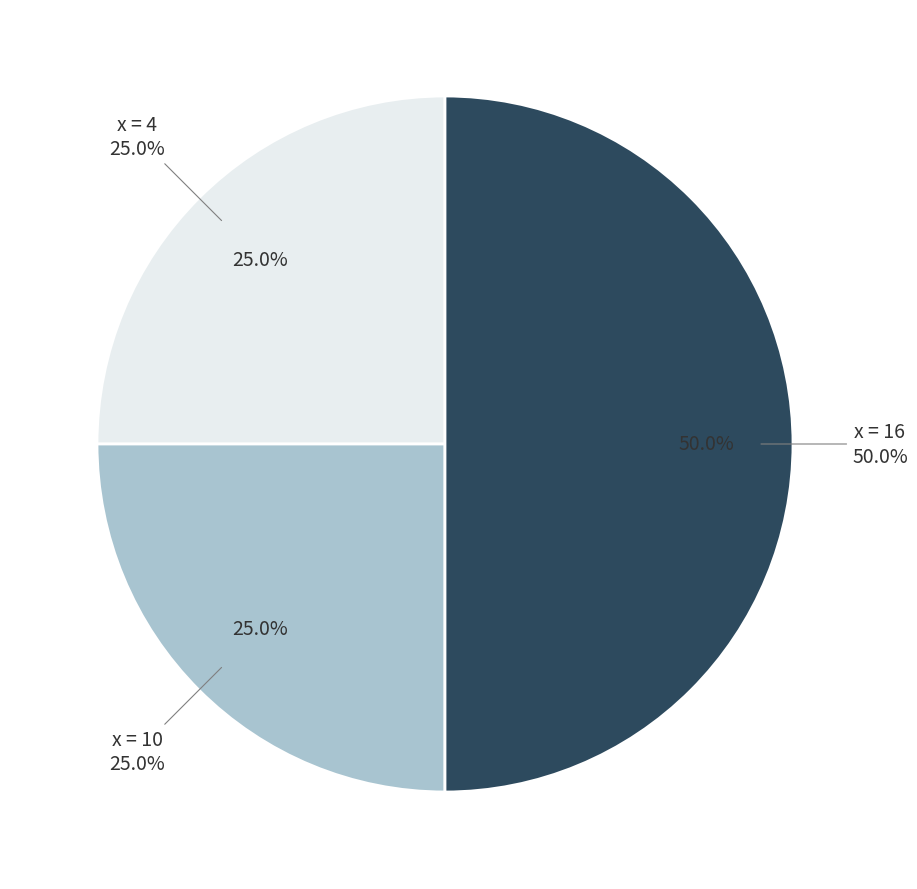

Does x=10 account for over 50% of the chart?

No